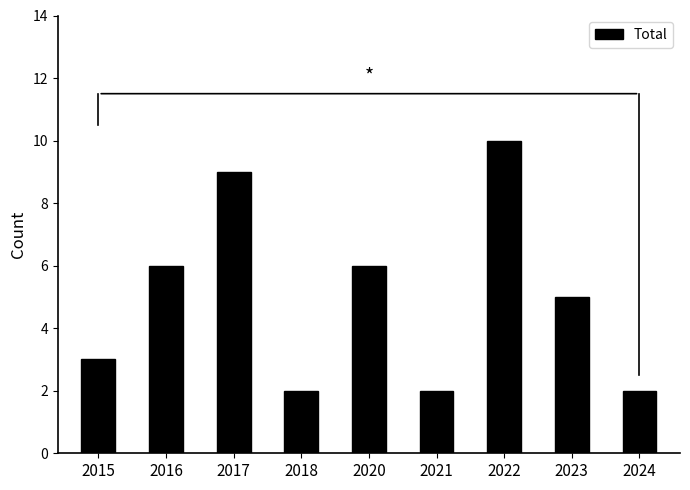

Count the values in the range 2 to 6.

7